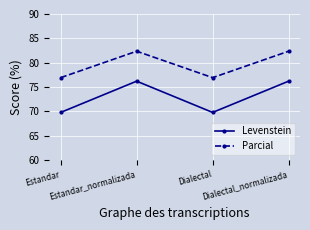

Reading left to right, extract all data points from this chart.

Levenstein: Estandar=69.8	Estandar_normalizada=76.2	Dialectal=69.8	Dialectal_normalizada=76.2
Parcial: Estandar=76.9	Estandar_normalizada=82.4	Dialectal=76.9	Dialectal_normalizada=82.4